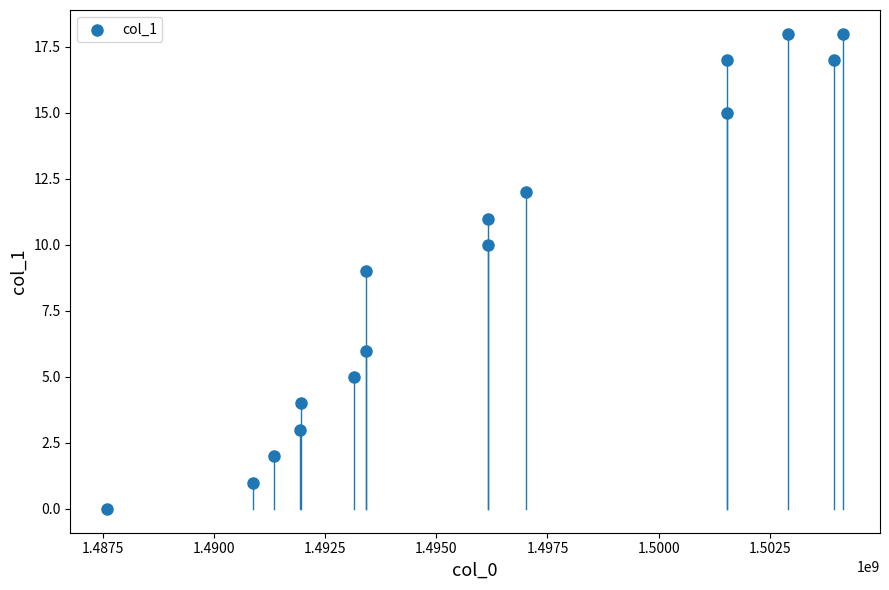

What is the range of Y values (max minus min)?

18